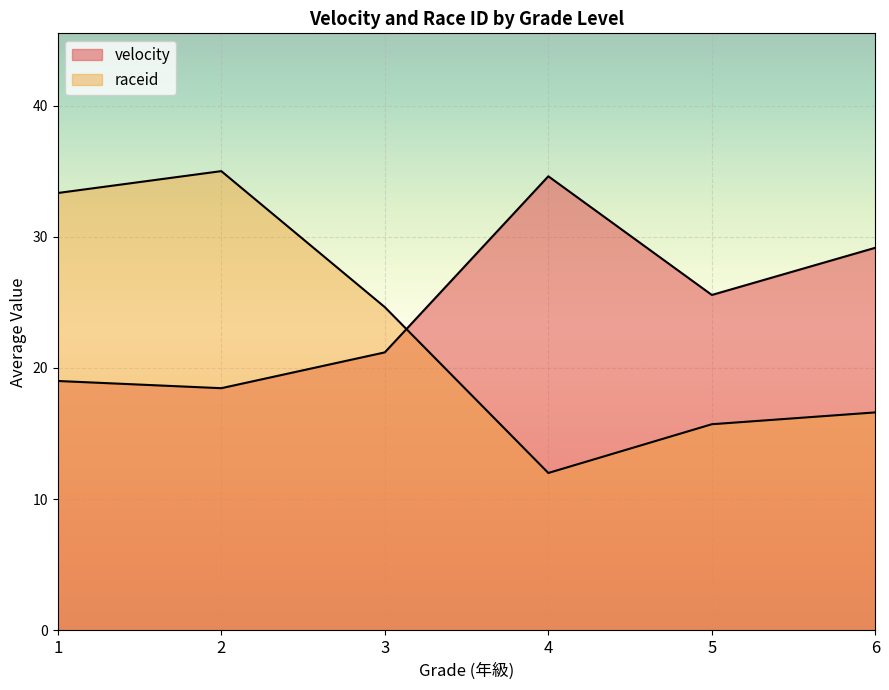

What is the value of the velocity point at the 2nd from the left?

18.7